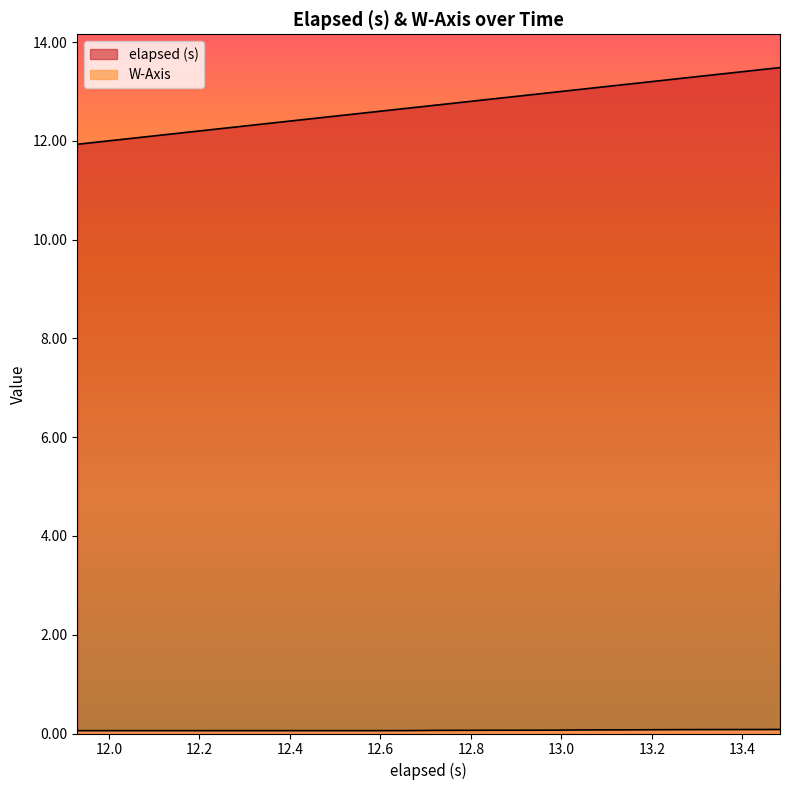

Does the chart display data point markers on the line(s)?

No